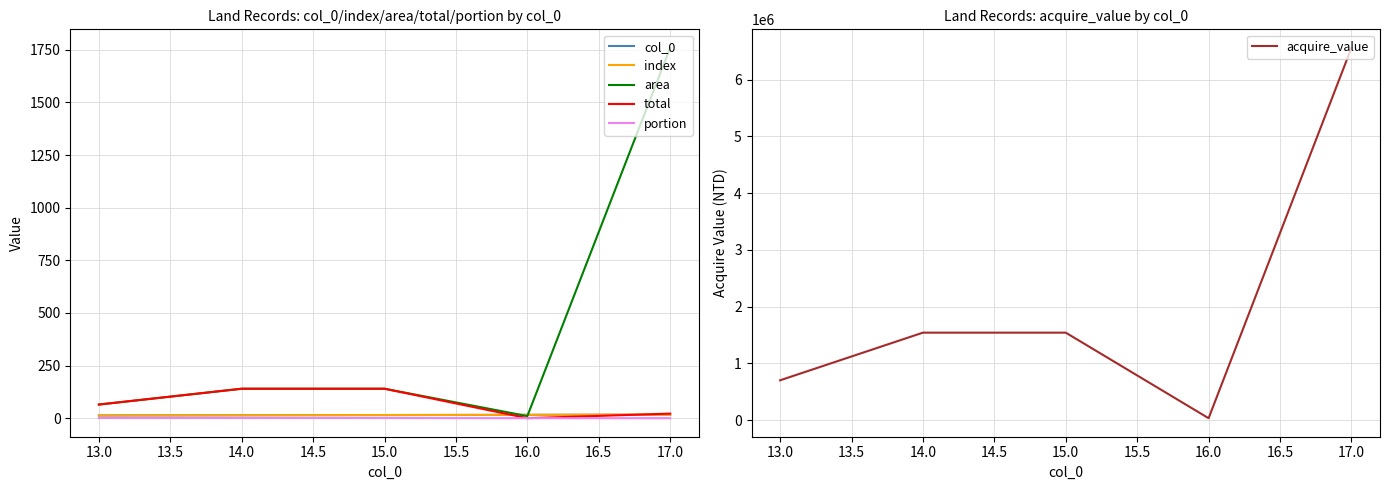

What are all the series names shown in the legend?

col_0, index, area, total, portion, acquire_value